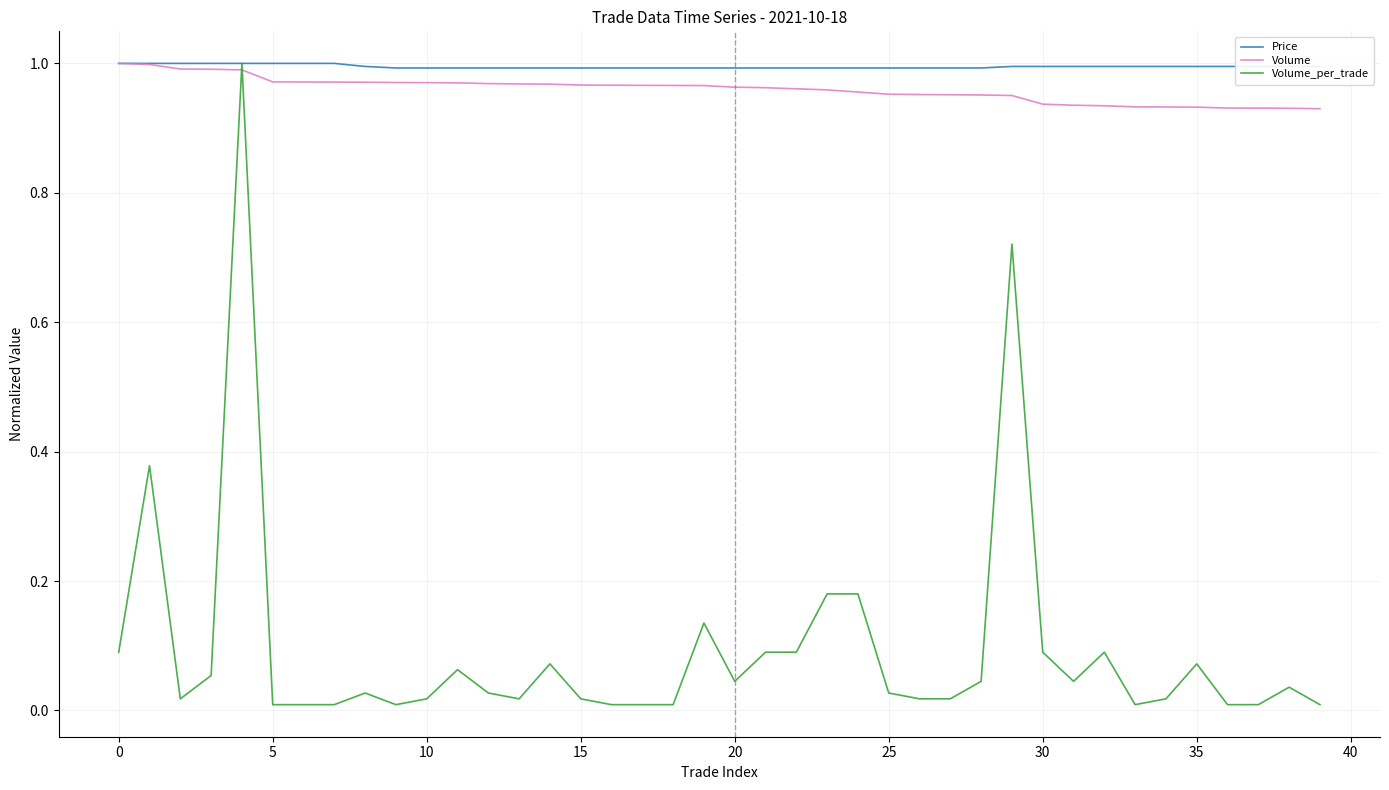

Which series has the largest range (max minus min)?

Volume_per_trade